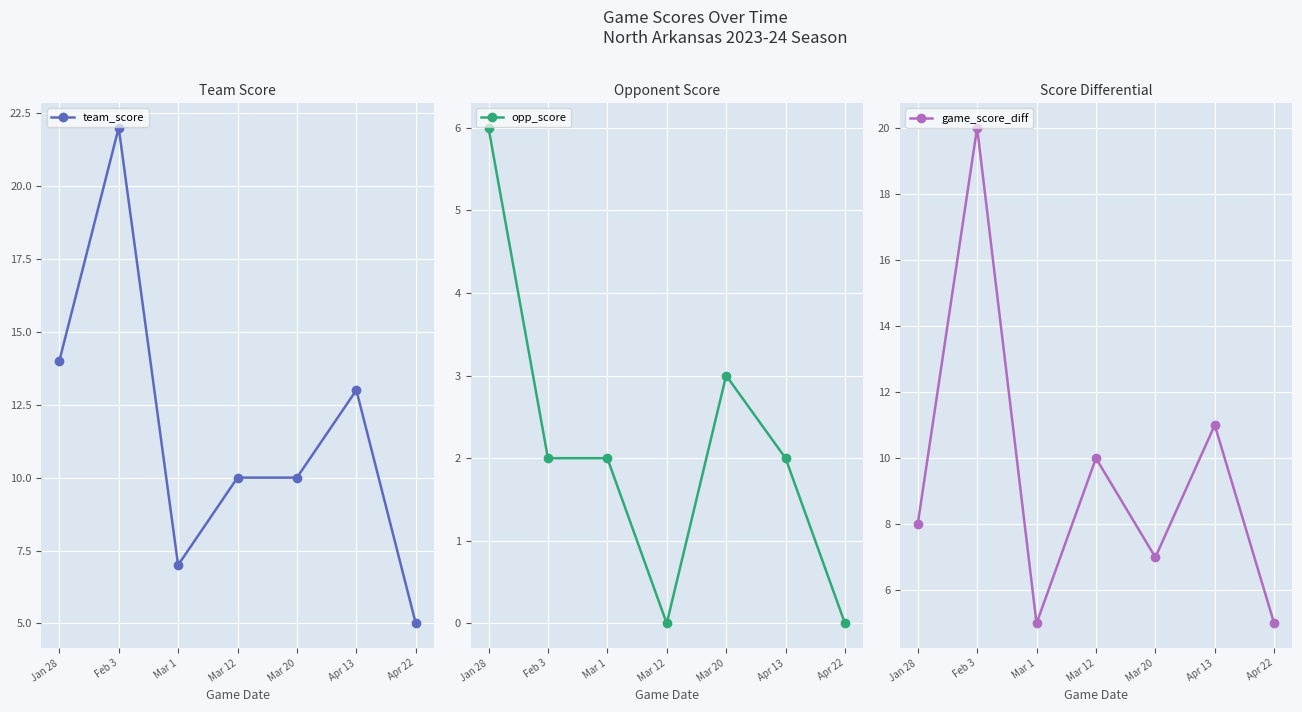

Rank the categories by game_score_diff value from lowest to highest.

Mar 1, Apr 22, Mar 20, Jan 28, Mar 12, Apr 13, Feb 3